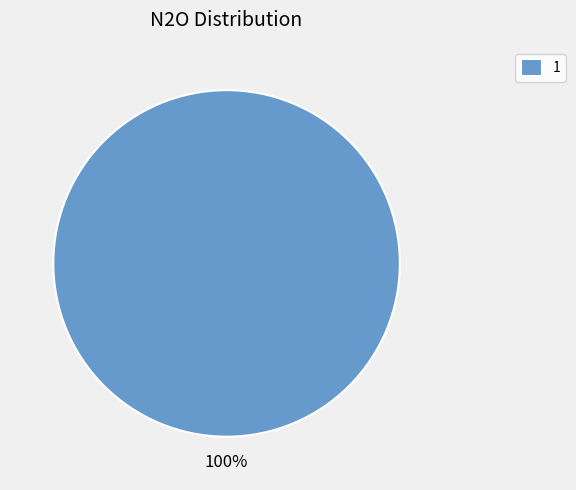

What is the majority slice?

1